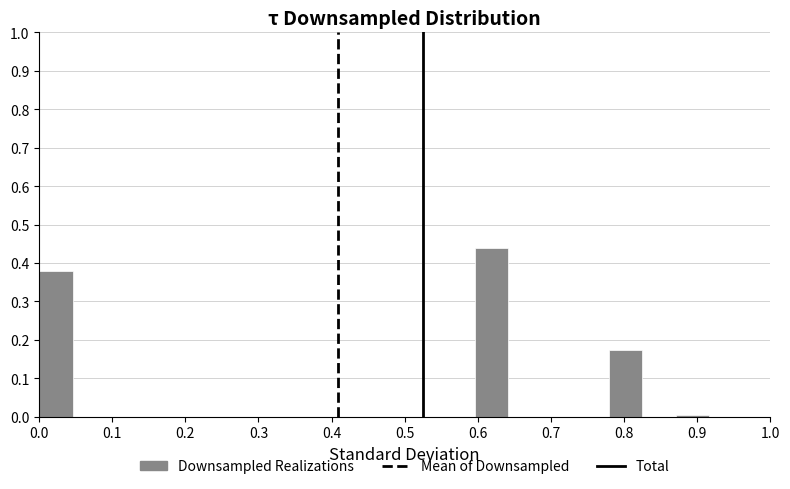

Over which range of the x-axis is the bar tallest?

0.60 to 0.64